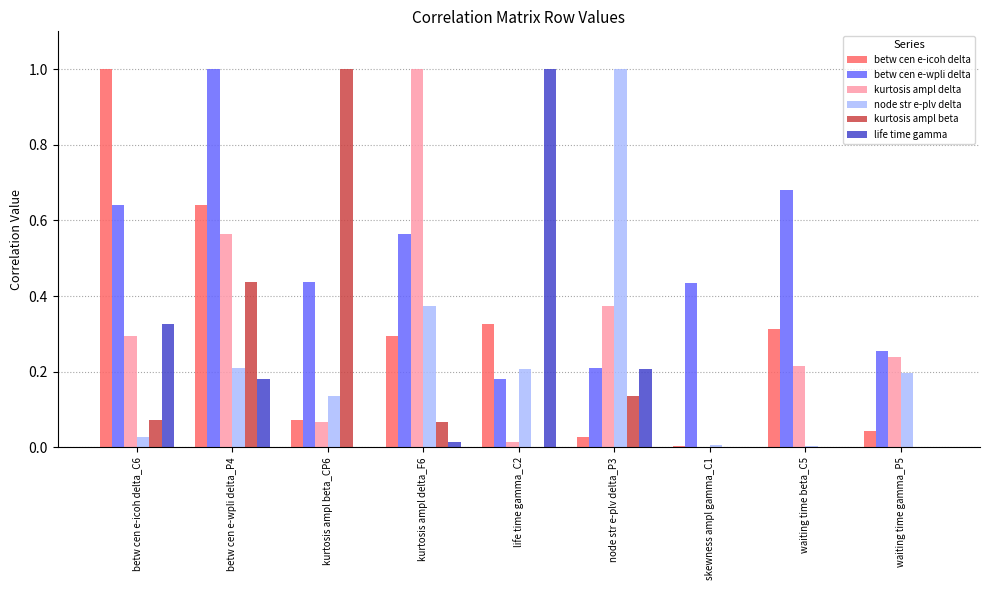

Which series changed the most between betw cen e-wpli delta_P4 and skewness ampl gamma_C1?

betw cen e-icoh delta